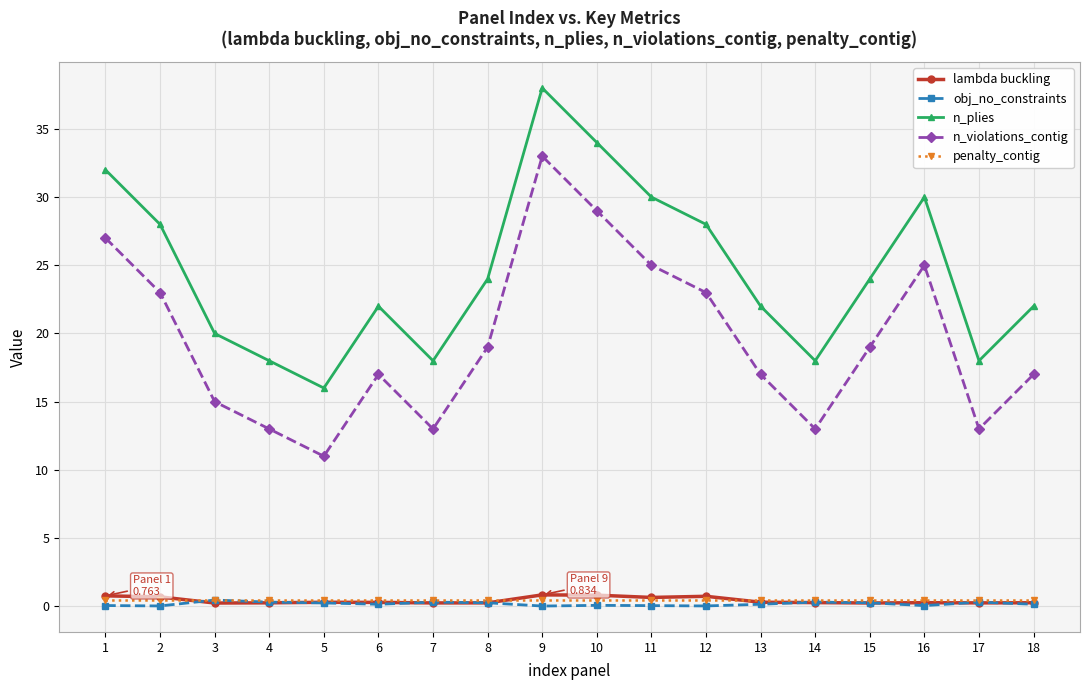

True or false: obj_no_constraints has more than 2 points higher than both neighbors.

True